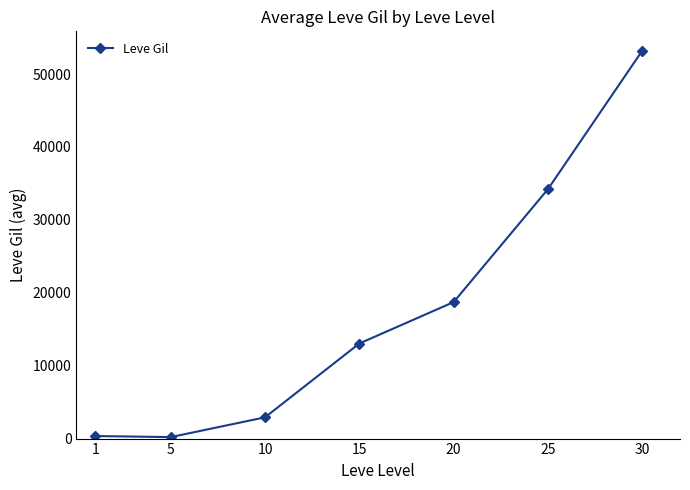

Where is the first local minimum?

5